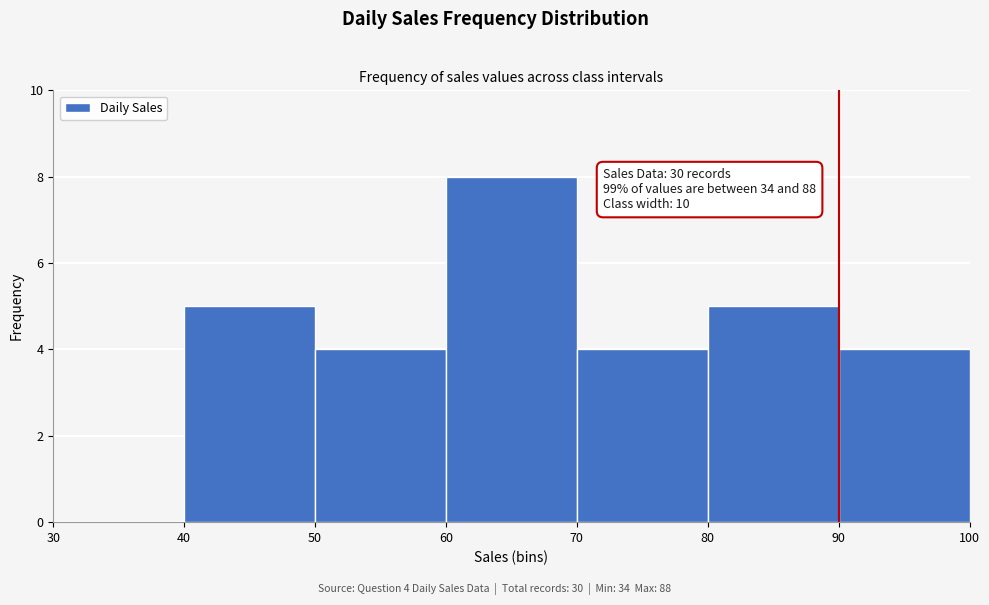

Over which range of the x-axis is the bar tallest?

60 to 70